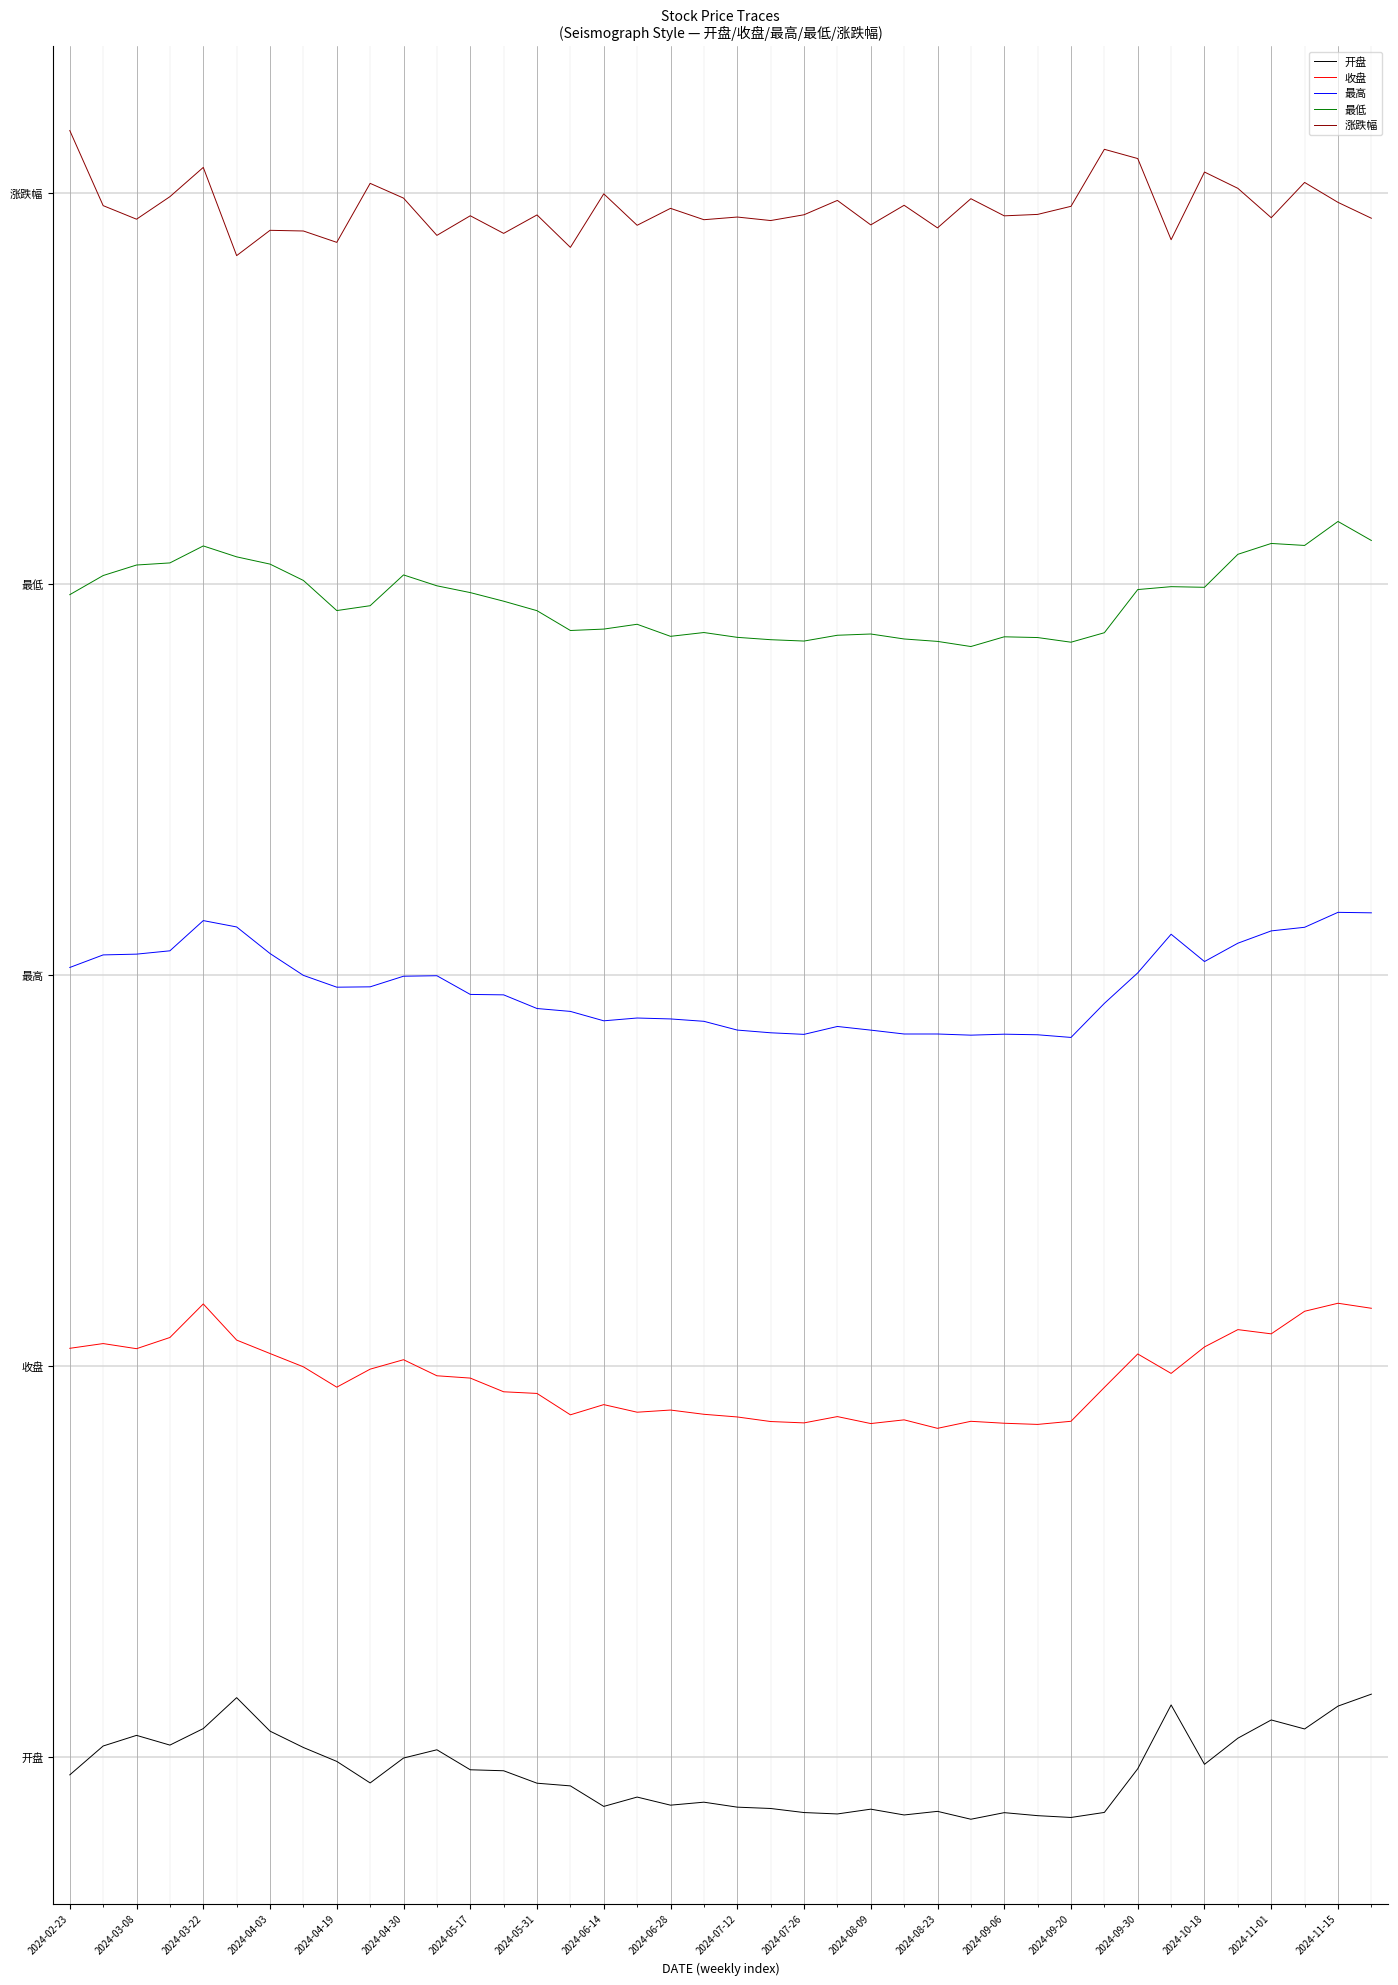

True or false: 最高 and 开盘 cross at least once.

False